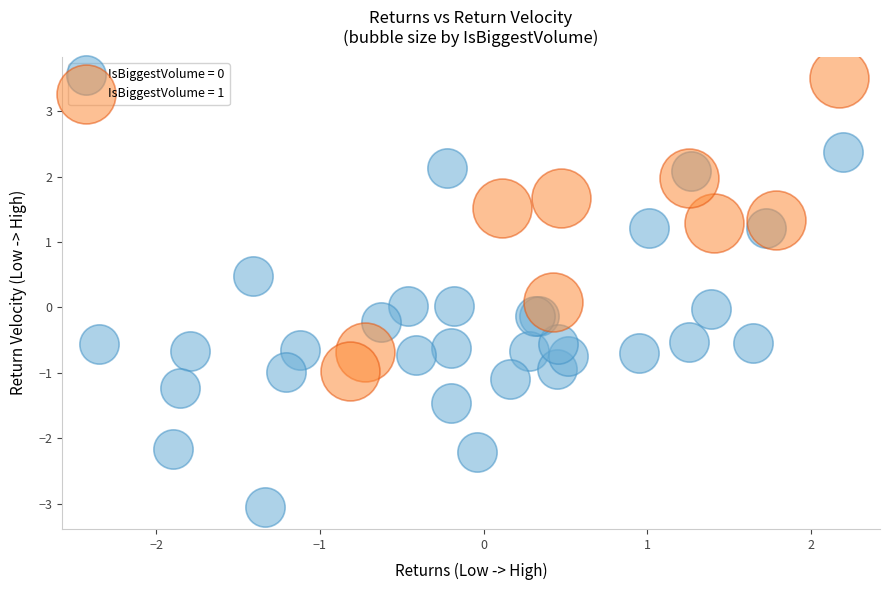

Which series reaches the maximum Y coordinate?

IsBiggestVolume = 1